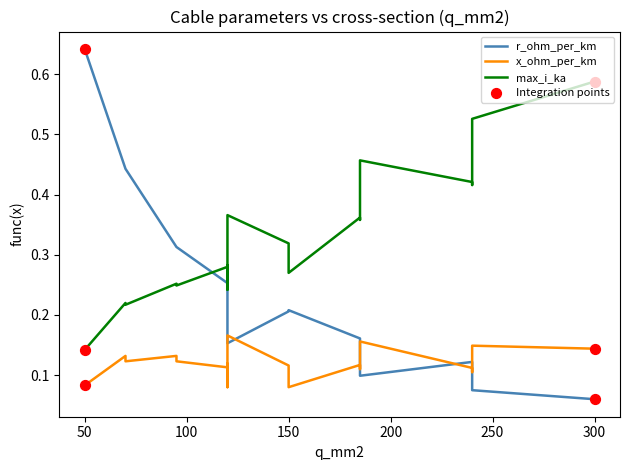

Which series contains the highest Y value?

r_ohm_per_km